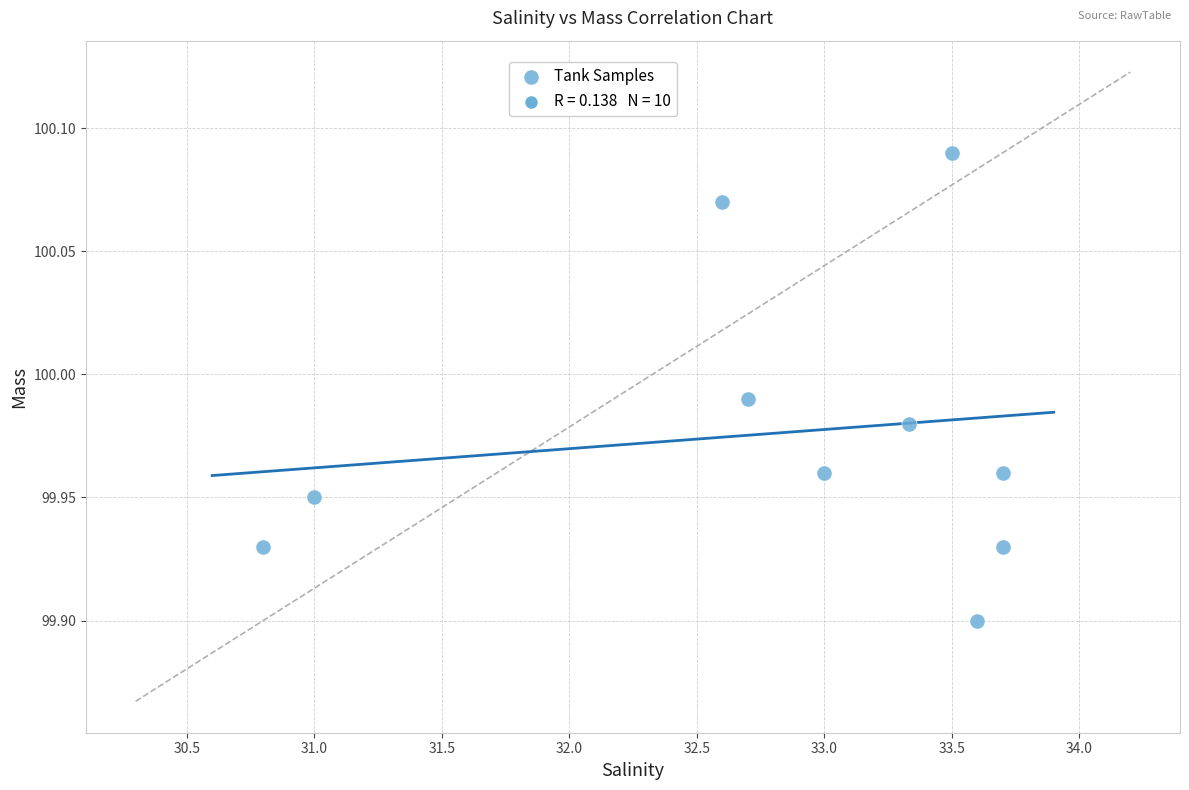

What is the average X value?

32.8